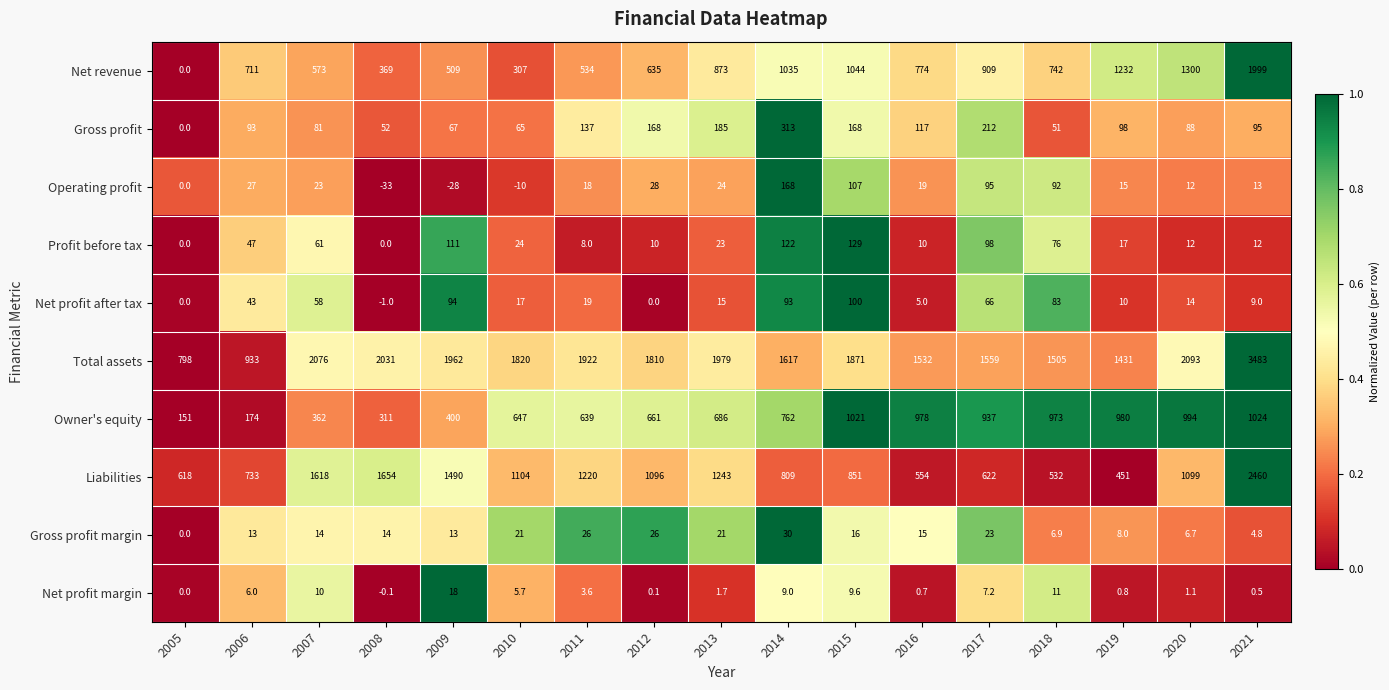

True or false: Gross profit has a value of 21.1 at 2021.

False